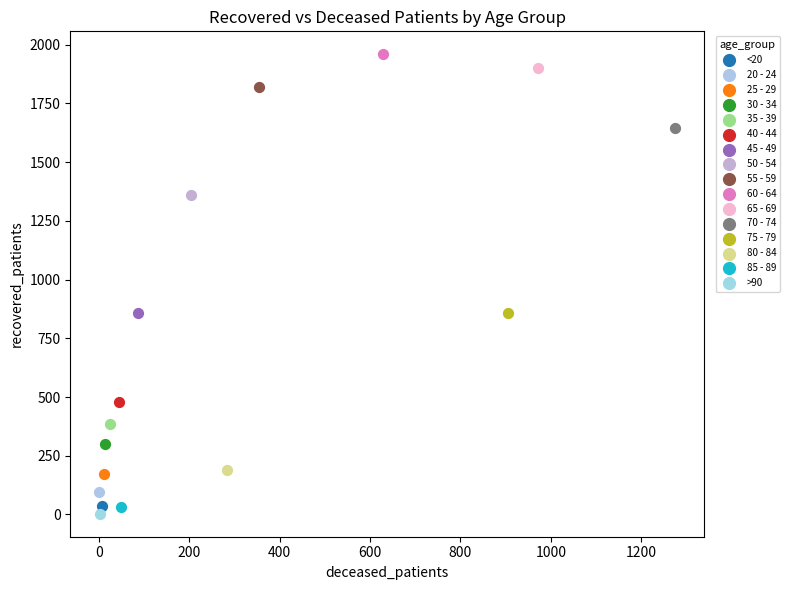

What are all the series names shown in the legend?

<20, 20 - 24, 25 - 29, 30 - 34, 35 - 39, 40 - 44, 45 - 49, 50 - 54, 55 - 59, 60 - 64, 65 - 69, 70 - 74, 75 - 79, 80 - 84, 85 - 89, >90